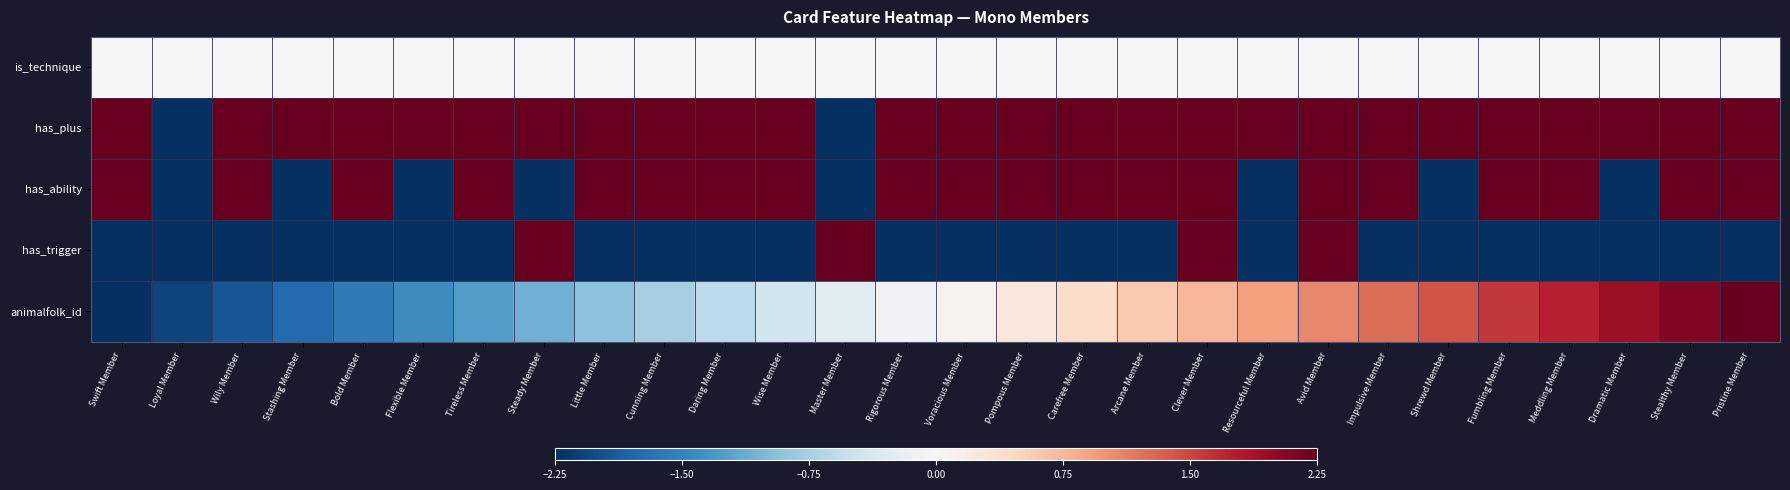

What is the spread (max minus min) of values at Meddling Member?

4.5